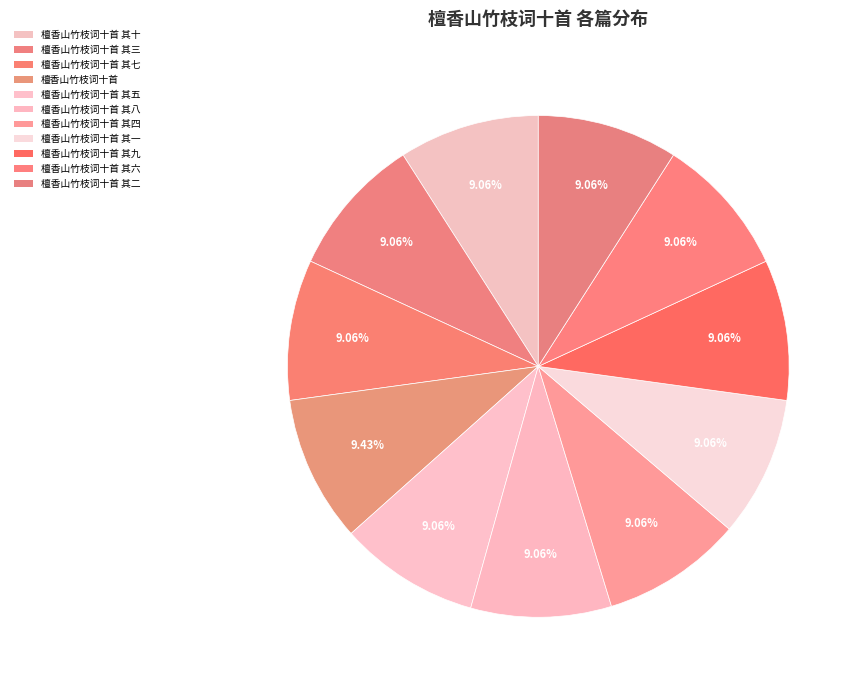

To the nearest percent, what is the combined percentage of 檀香山竹枝词十首 其三 and 檀香山竹枝词十首?

18%